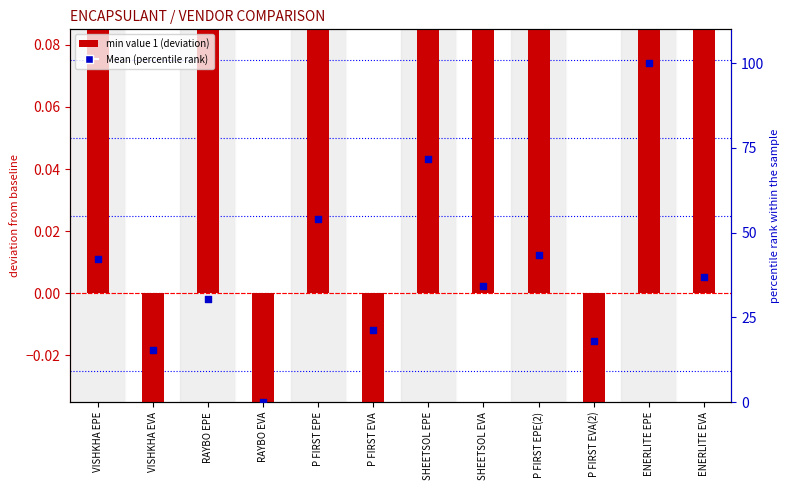

Which series has the widest spread of Y values?

Mean (percentile rank)